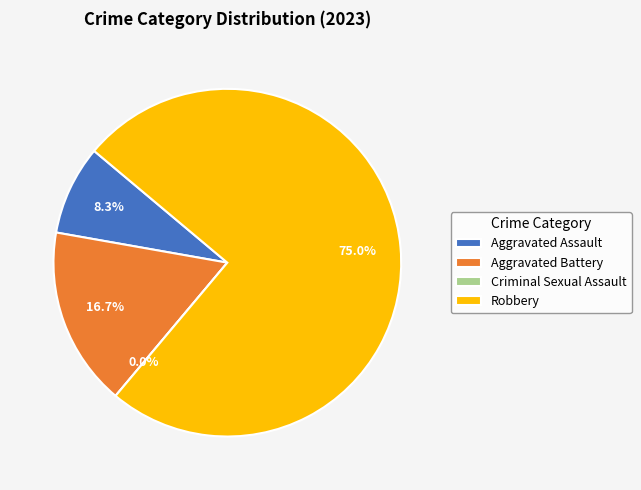

Which category has the biggest portion of the pie?

Robbery